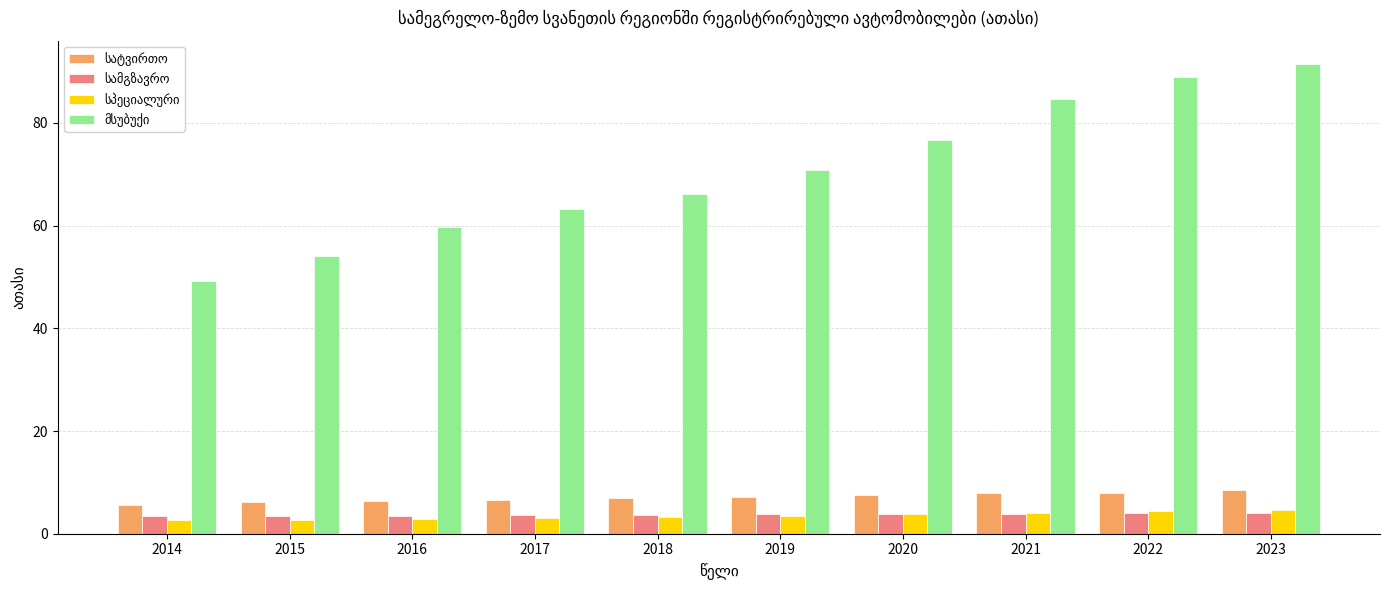

What is the smallest value displayed?

2.7